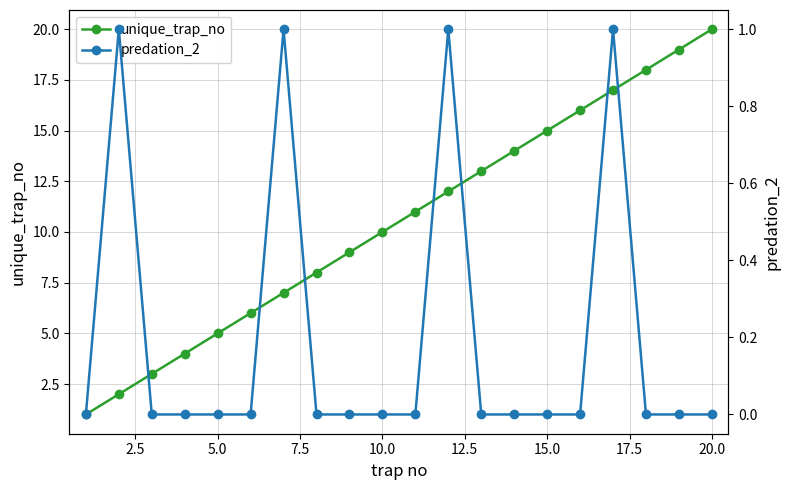

How many lines are shown in the chart?

2